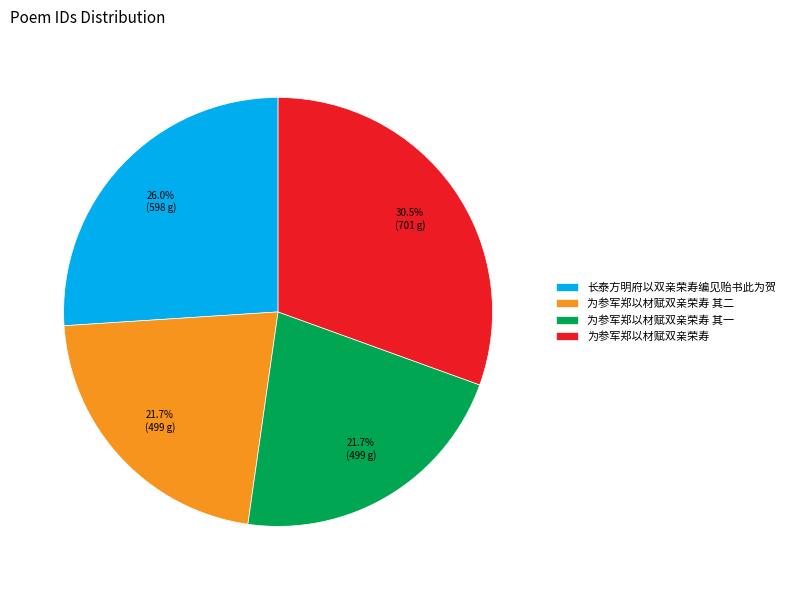

Which category has the biggest portion of the pie?

为参军郑以材赋双亲荣寿